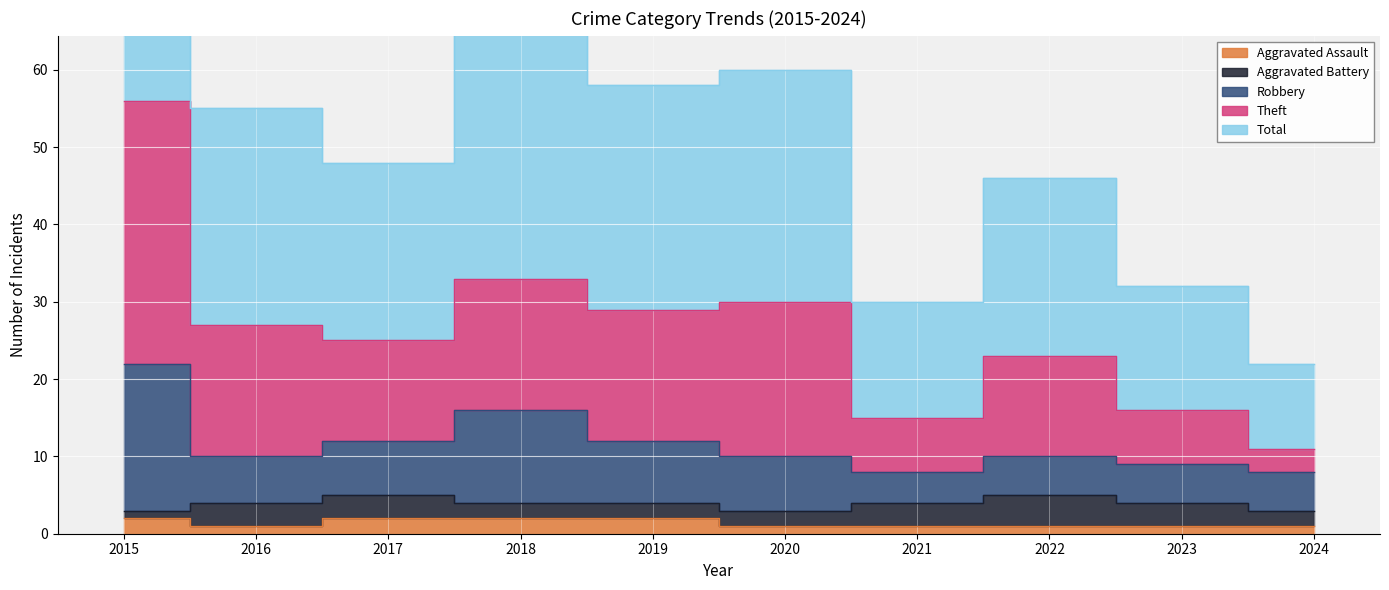

True or false: Aggravated Assault and Theft intersect in this chart.

False